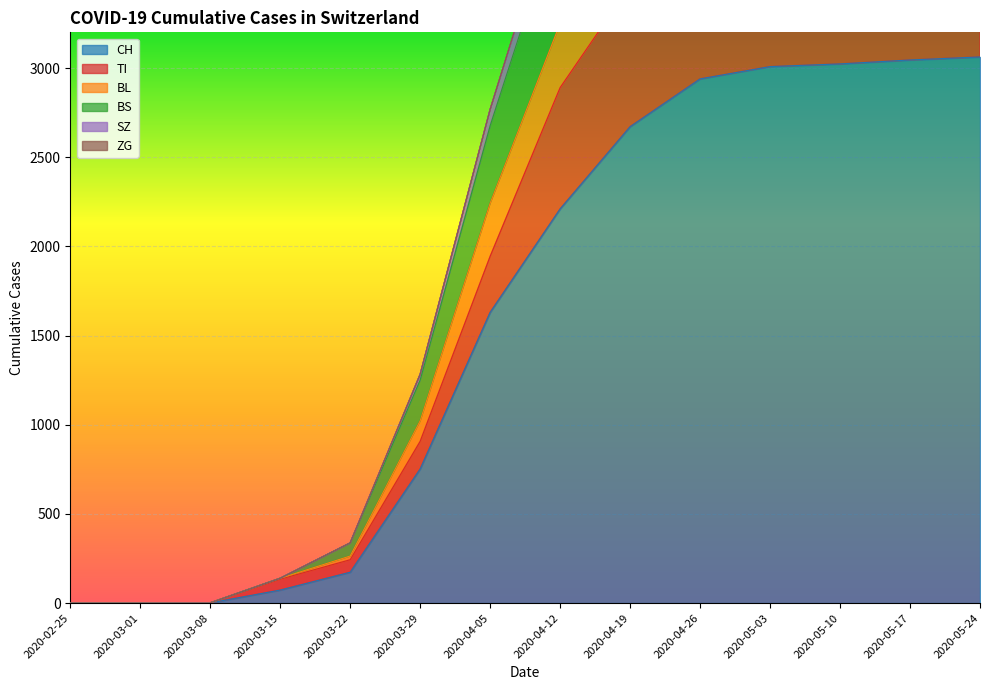

The value of CH at 2020-05-24 is 1337. True or false?

False